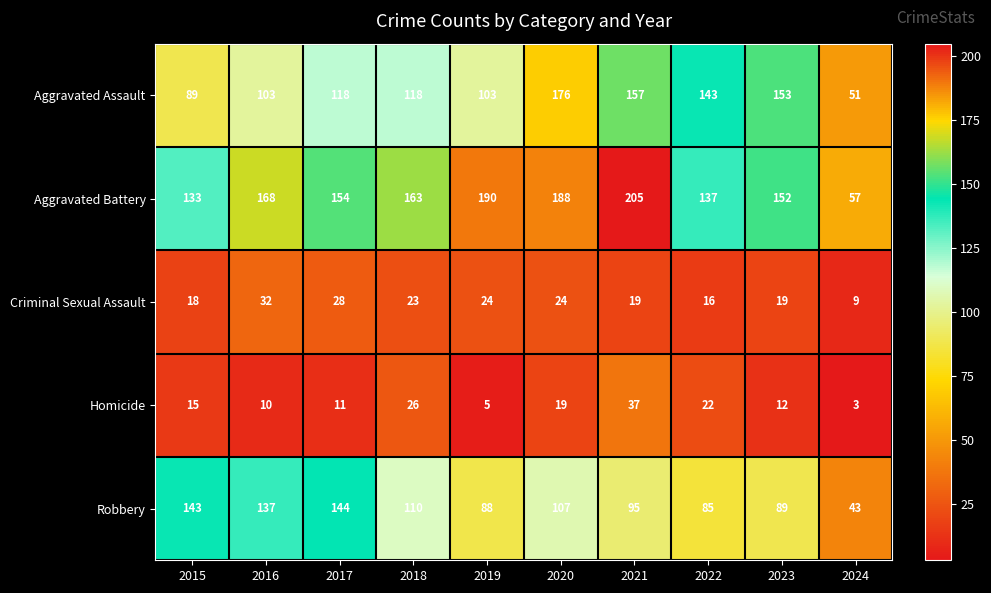

What is the difference between the Aggravated Battery values at 2017 and 2016?

14